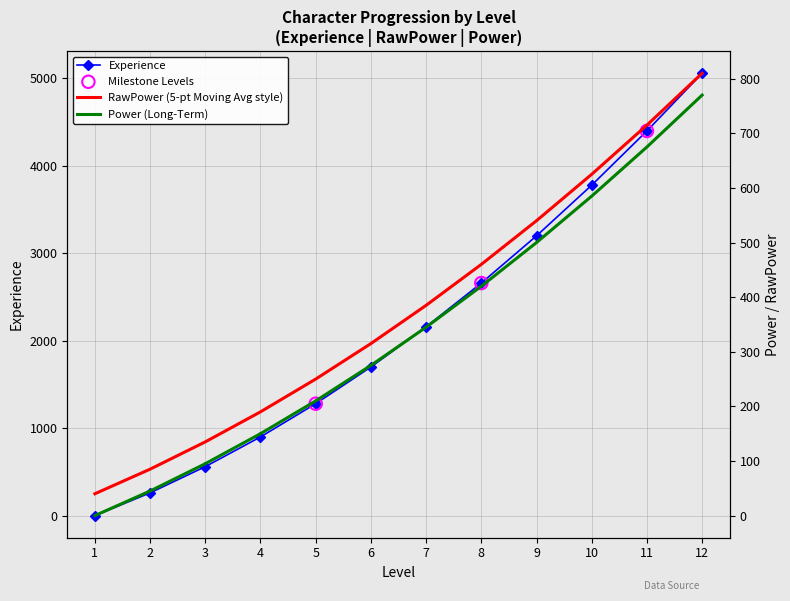

Which series has the largest Y range (max minus min)?

Experience